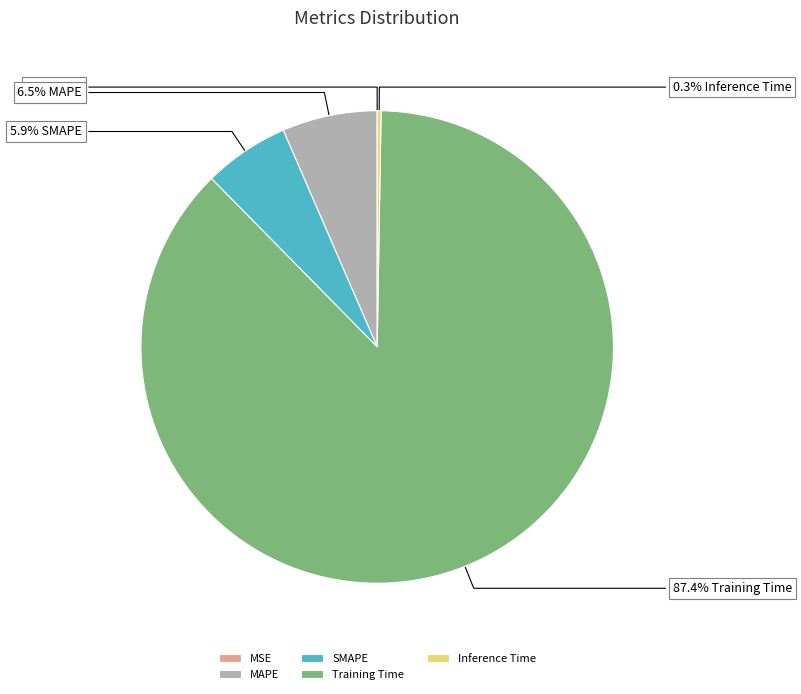

Which slice is the largest?

Training Time